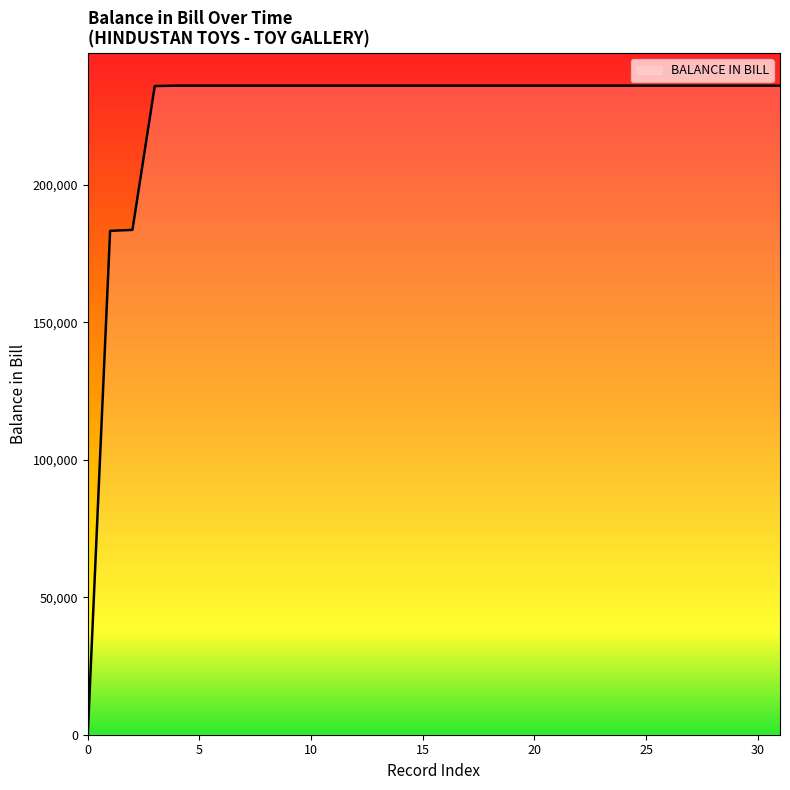

What is the difference between the maximum and minimum values?

235990